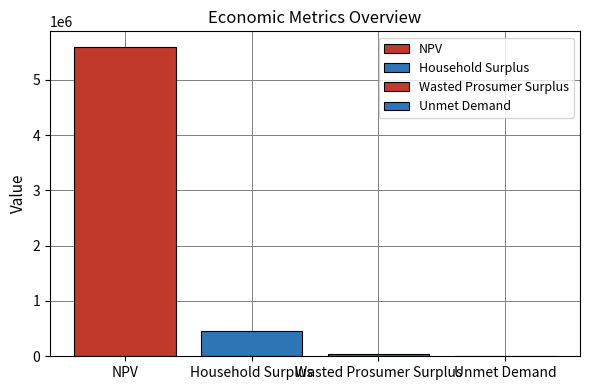

How many categories are shown in the chart?

1